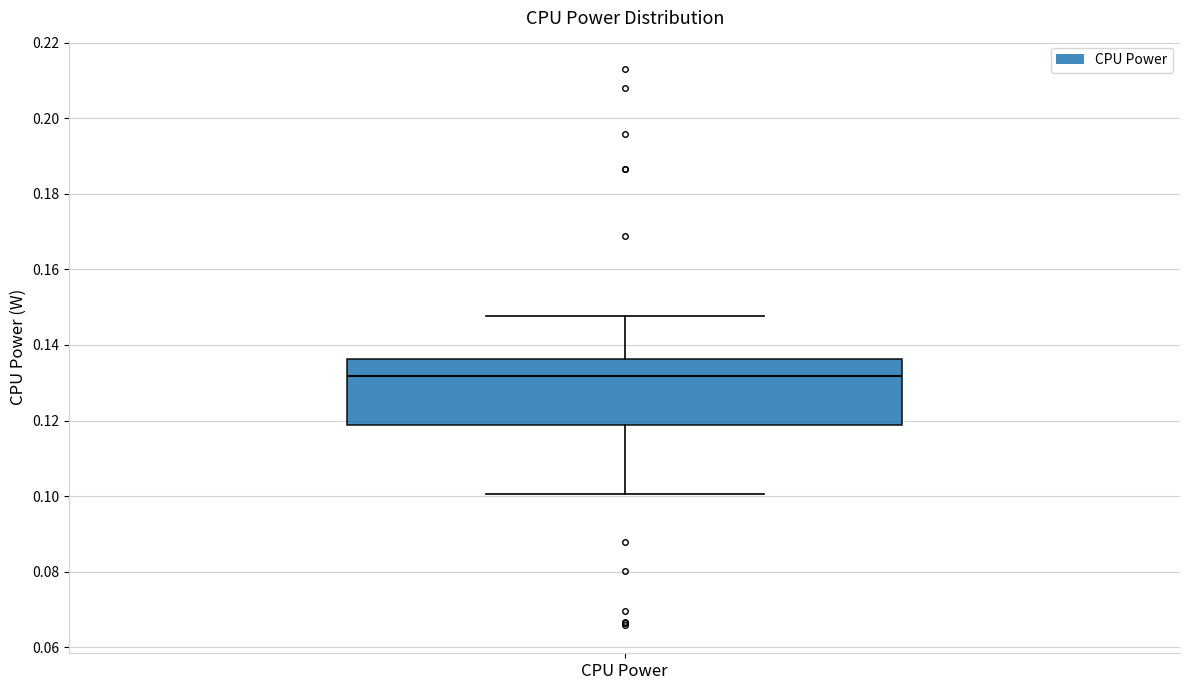

Read this box plot against the y-axis: the position of the median line, the range covered by the box, and the ends of both whiskers. The values are not printed on the chart, so give them approximately, as read against the axis.

median 0.132, box 0.118 to 0.136, whiskers 0.100 to 0.148